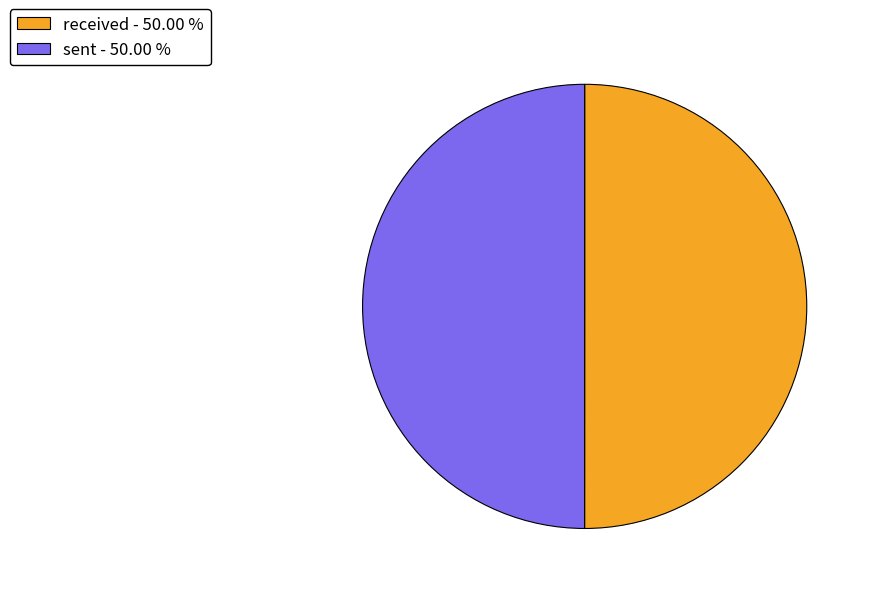

Is the sum of received and sent greater than half?

Yes